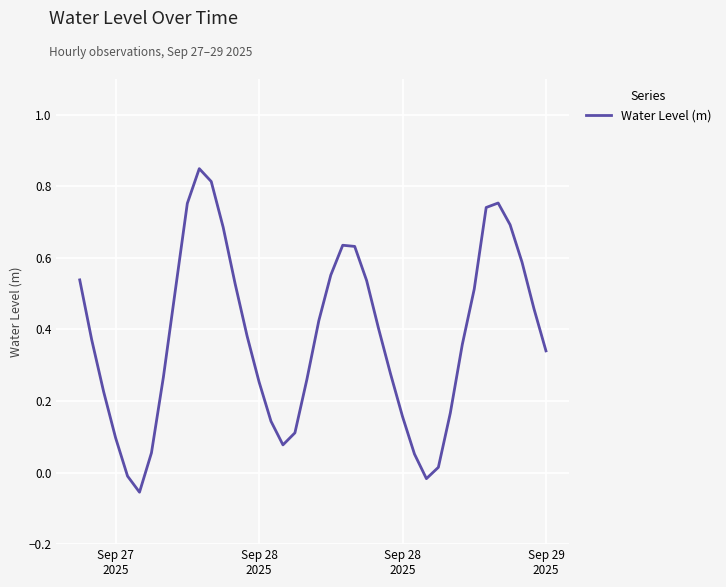

Is this an area chart (filled region under the line)?

No